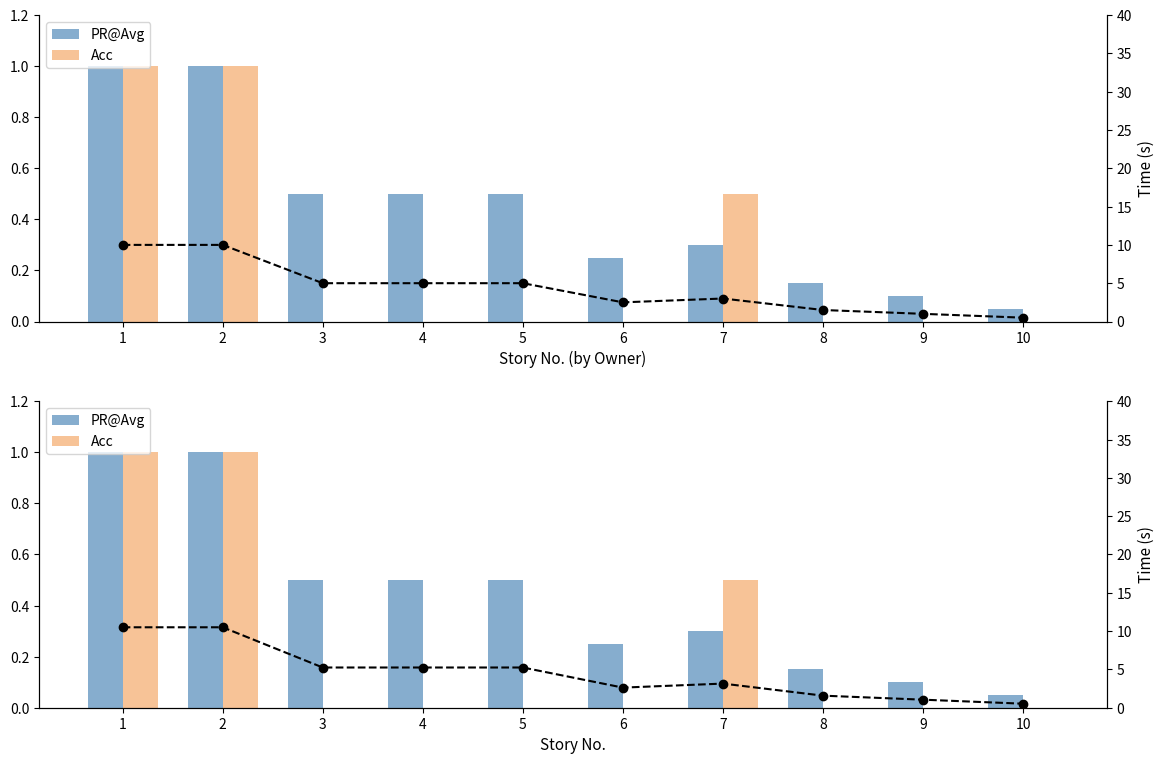

What is the sum of all PR@Avg values?

4.3